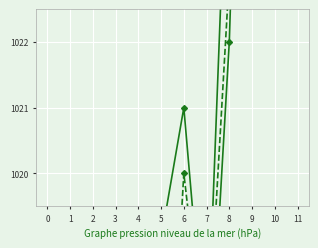

What is the difference between the second highest and second lowest values in the Mean Sea Level PressurehPa series?

33